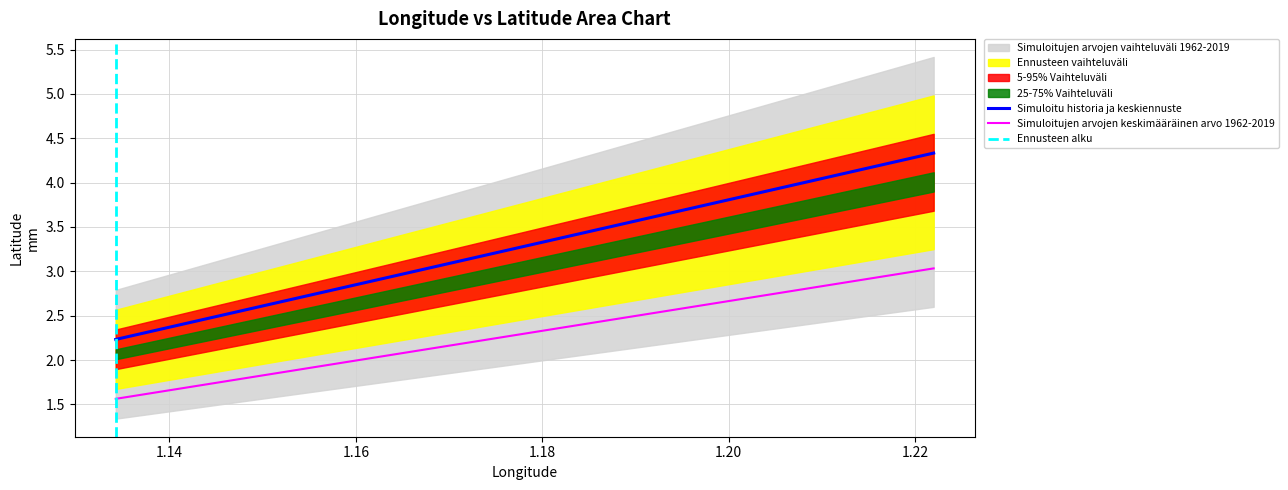

Is it true that the value at 1.222 is 4.3?

True